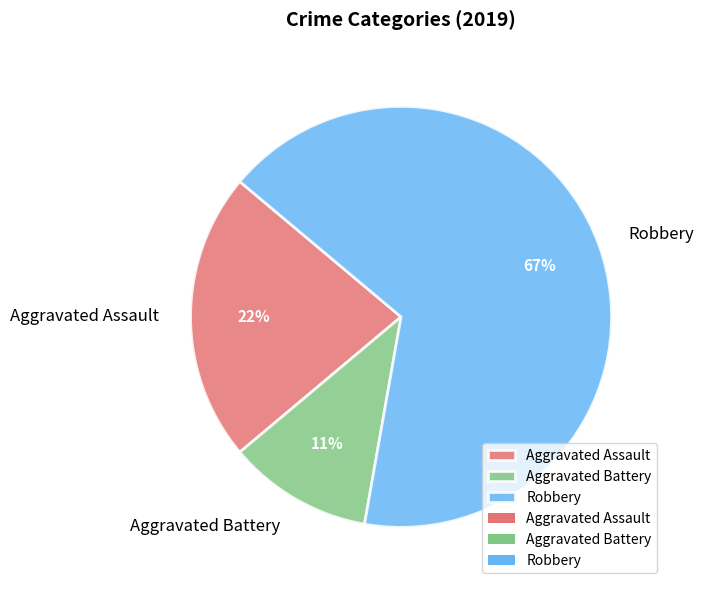

Which category has the smallest portion of the pie?

Aggravated Battery